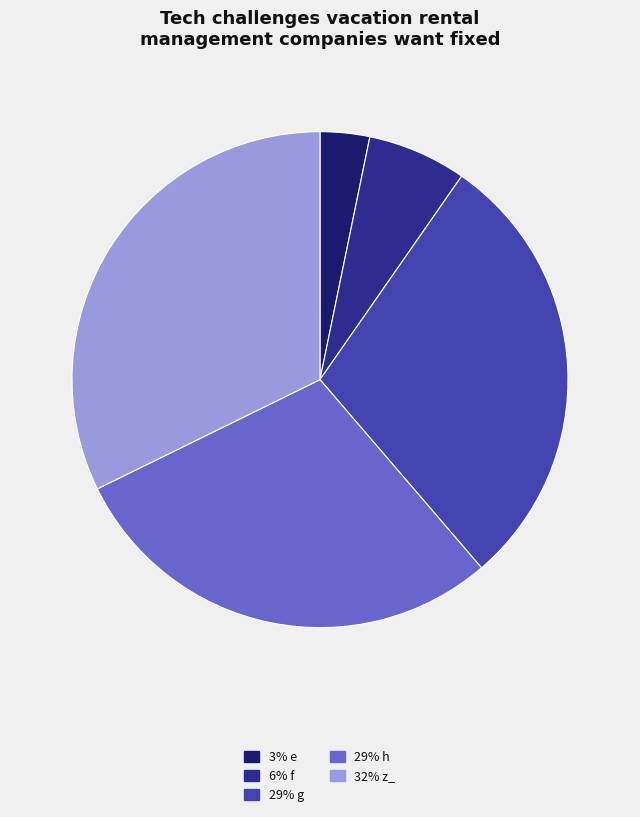

Is there a majority slice in this chart?

No